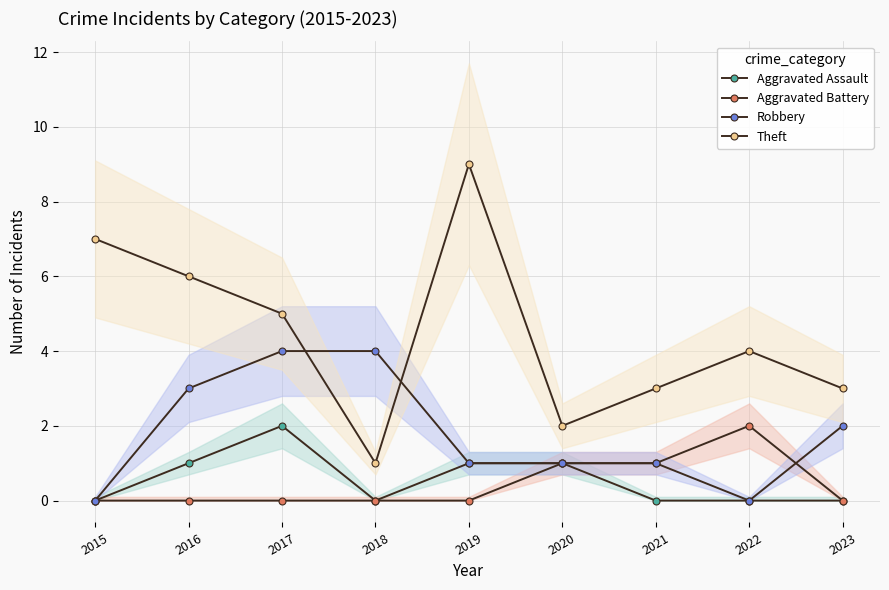

How many positive values does the Robbery series have?

7